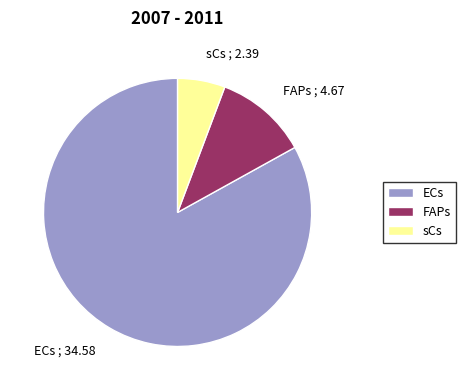

Between FAPs and ECs, which is larger?

ECs